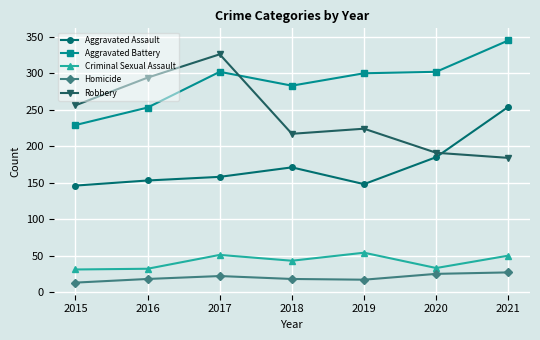

True or false: Aggravated Assault and Criminal Sexual Assault intersect in this chart.

False